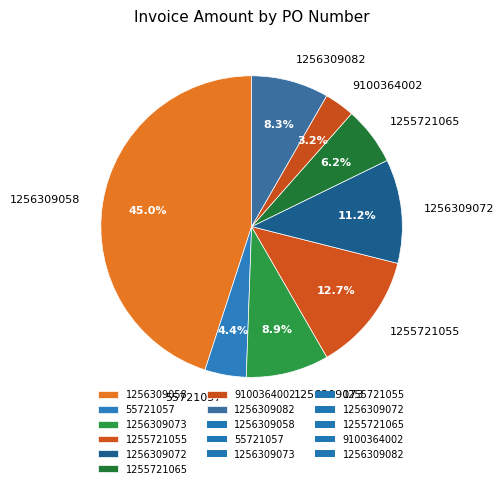

To the nearest percent, what is the difference between the 1256309082 and 1255721055 slice percentages?

4%